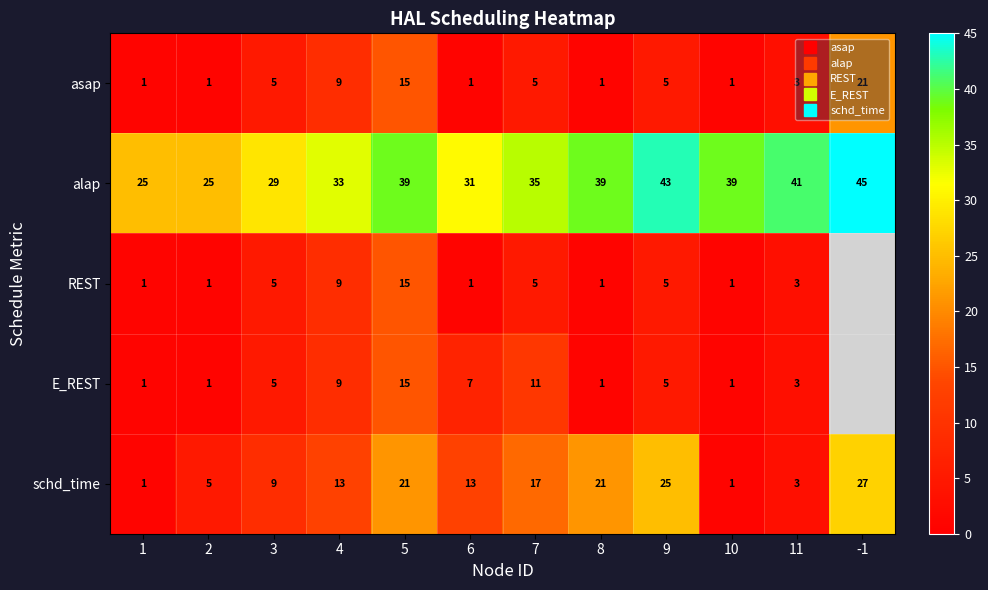

What is the total value across all series at 5?

105.0